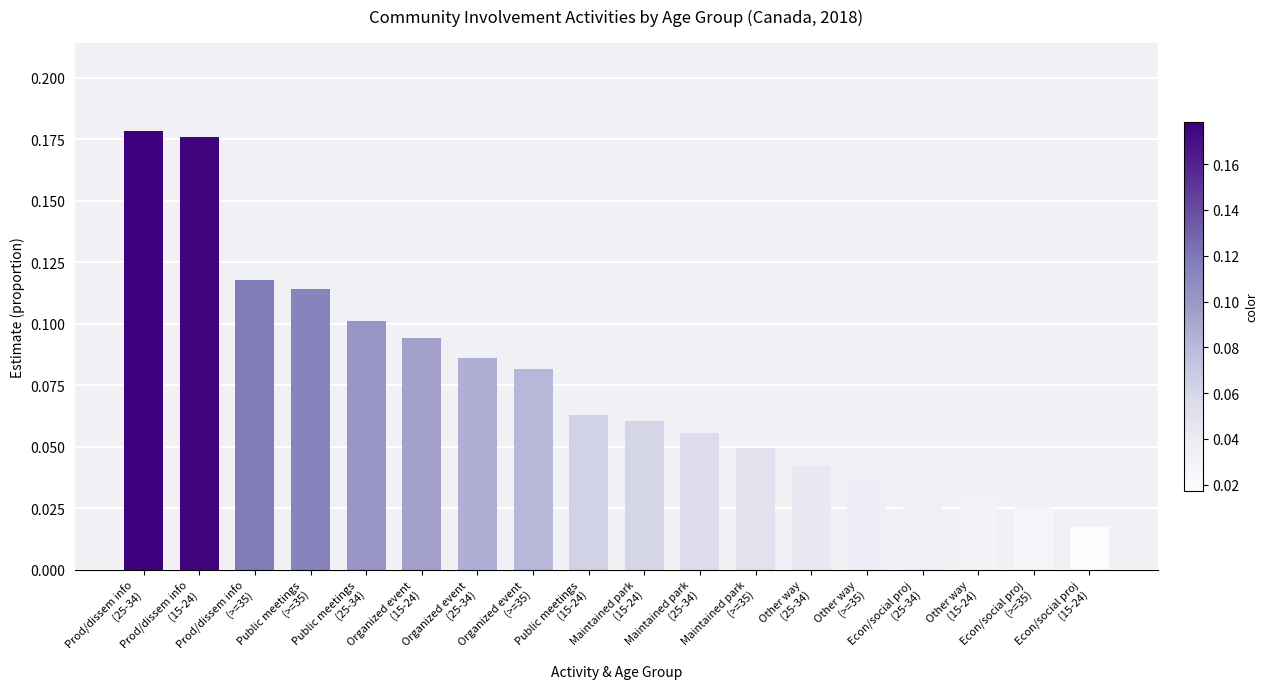

What is the label of the 9th bar from the right?

Maintained park
(15-24)